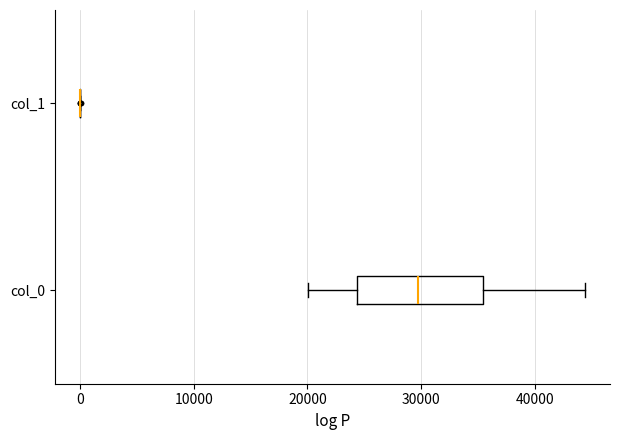

Reading bottom to top, read every box against the x-axis: the position of its median line, the range the box covers, and the ends of its whiskers. The values are not printed on the chart, so give them approximately, as read against the axis.

col_0: median 30000, box 24000 to 35000, whiskers 20000 to 44000
col_1: box collapsed to a line at 0, whiskers 0 to 0